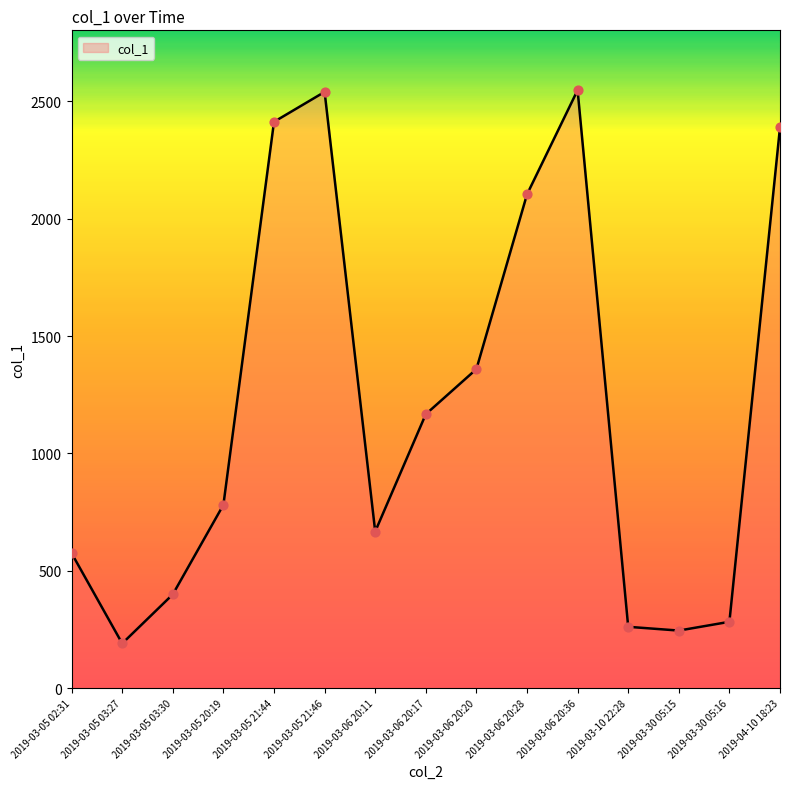

Approximately how many times larger is the value at 2019-03-05 21:46 compared to 2019-03-05 02:31?

4.4